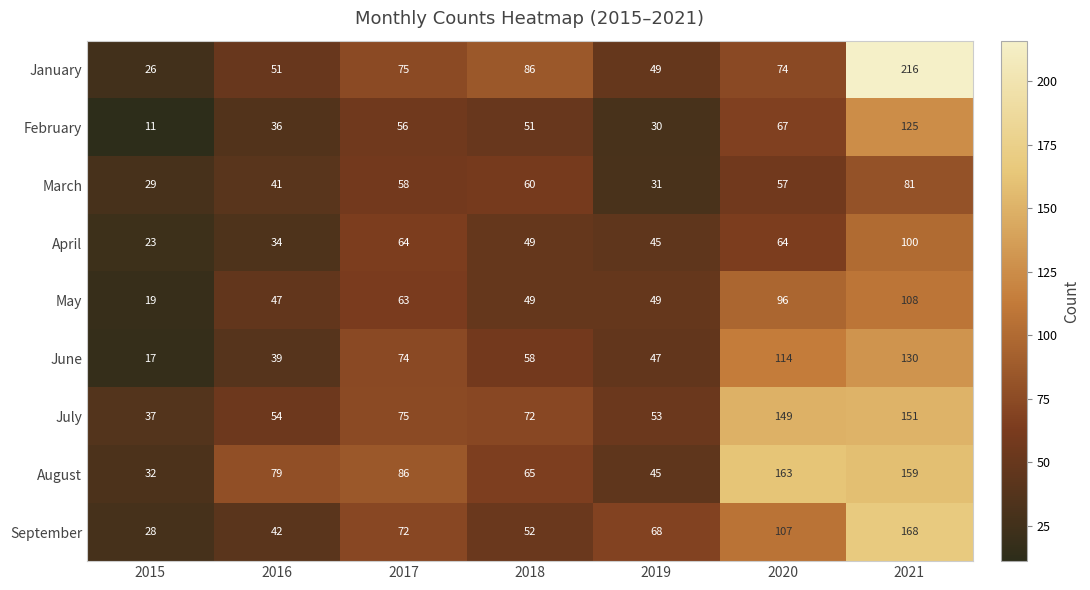

What is the sum of the January values at 2017 and 2015?

101